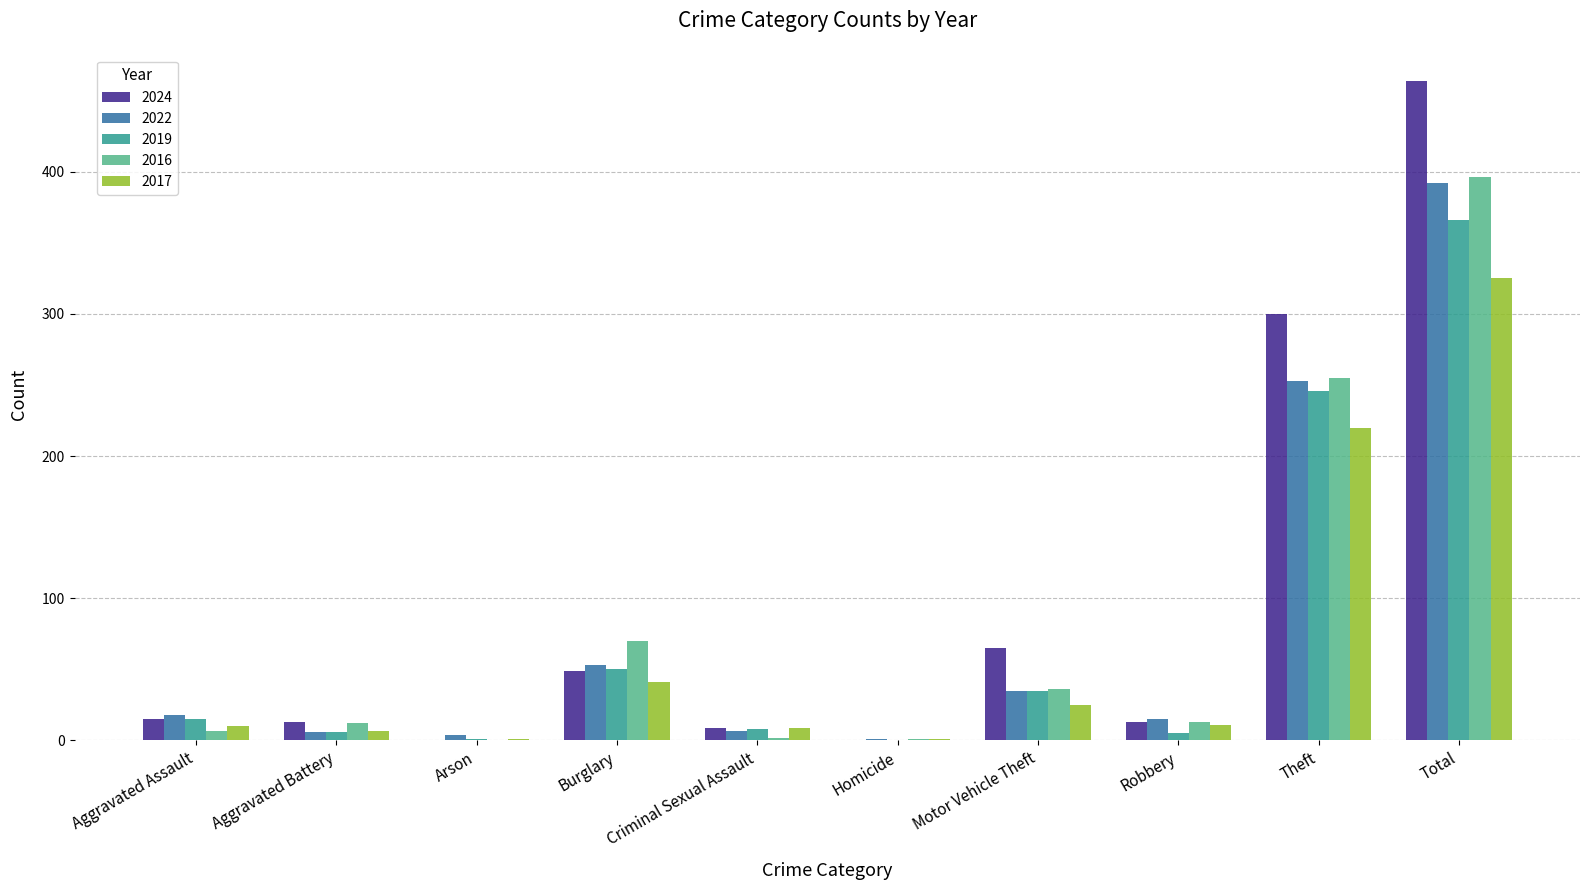

The value of 2022 at Theft is 253. True or false?

True